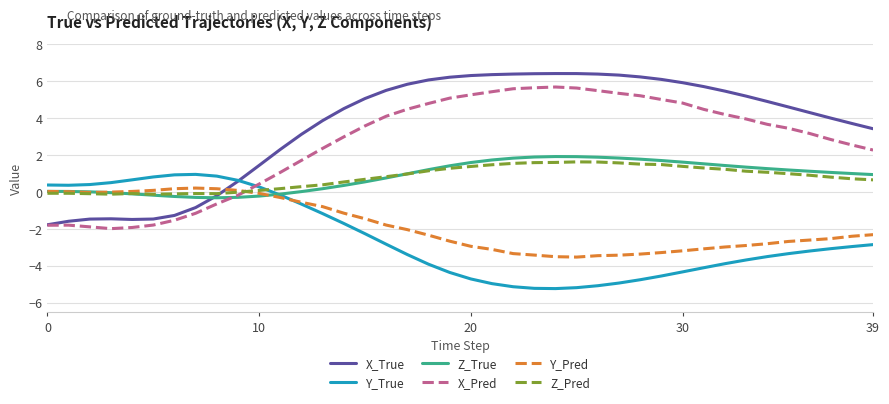

Which series ends up on top after the final intersection of Y_True and Z_Pred?

Z_Pred